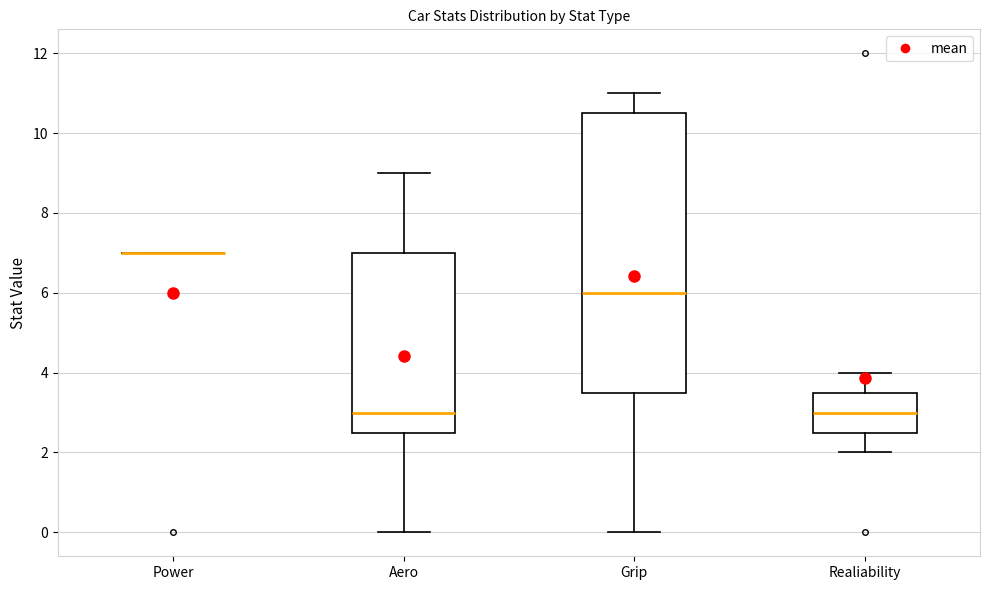

Which box is the tallest, from its lower edge to its upper edge?

Grip